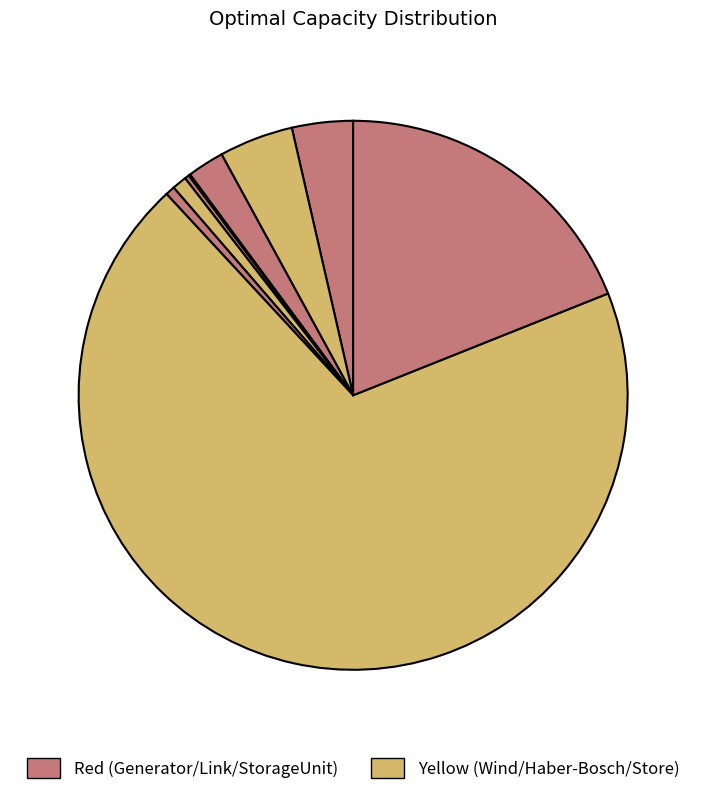

Is there a majority slice in this chart?

Yes